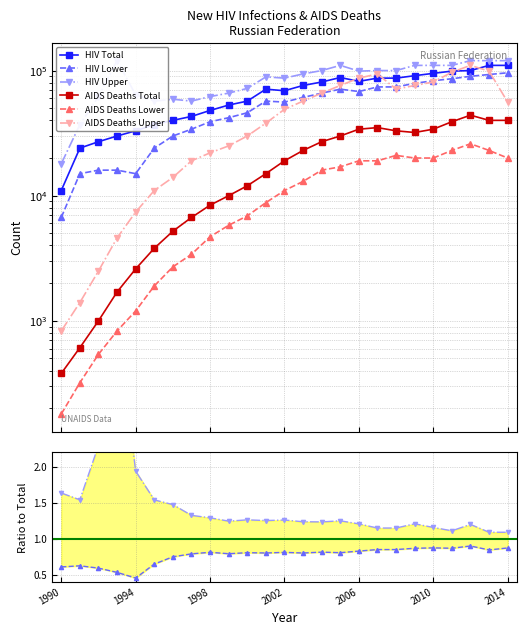

Which series has the largest total across all categories?

HIV Upper